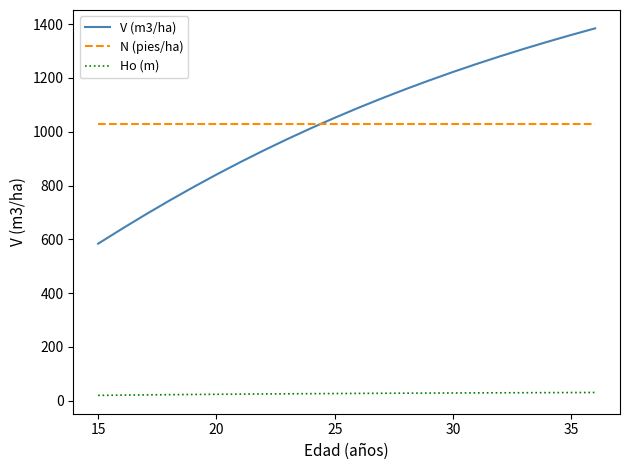

What is the lowest value of the Ho (m) series?

20.1